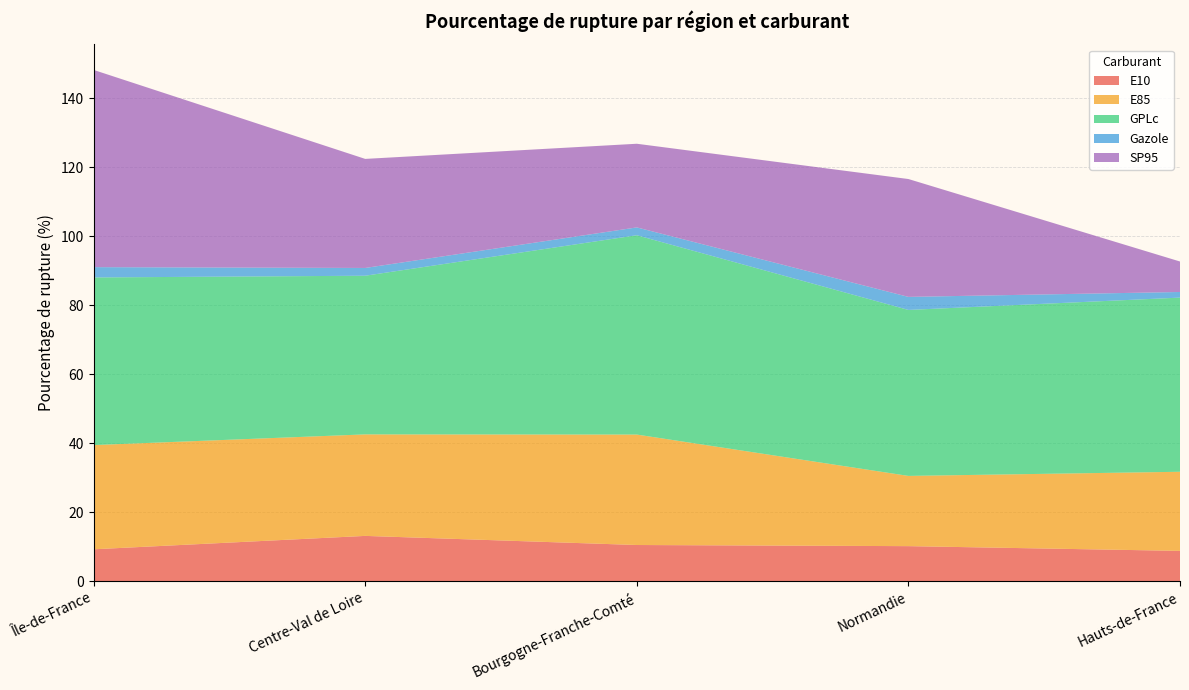

What is the total value across all series at Normandie?

116.6